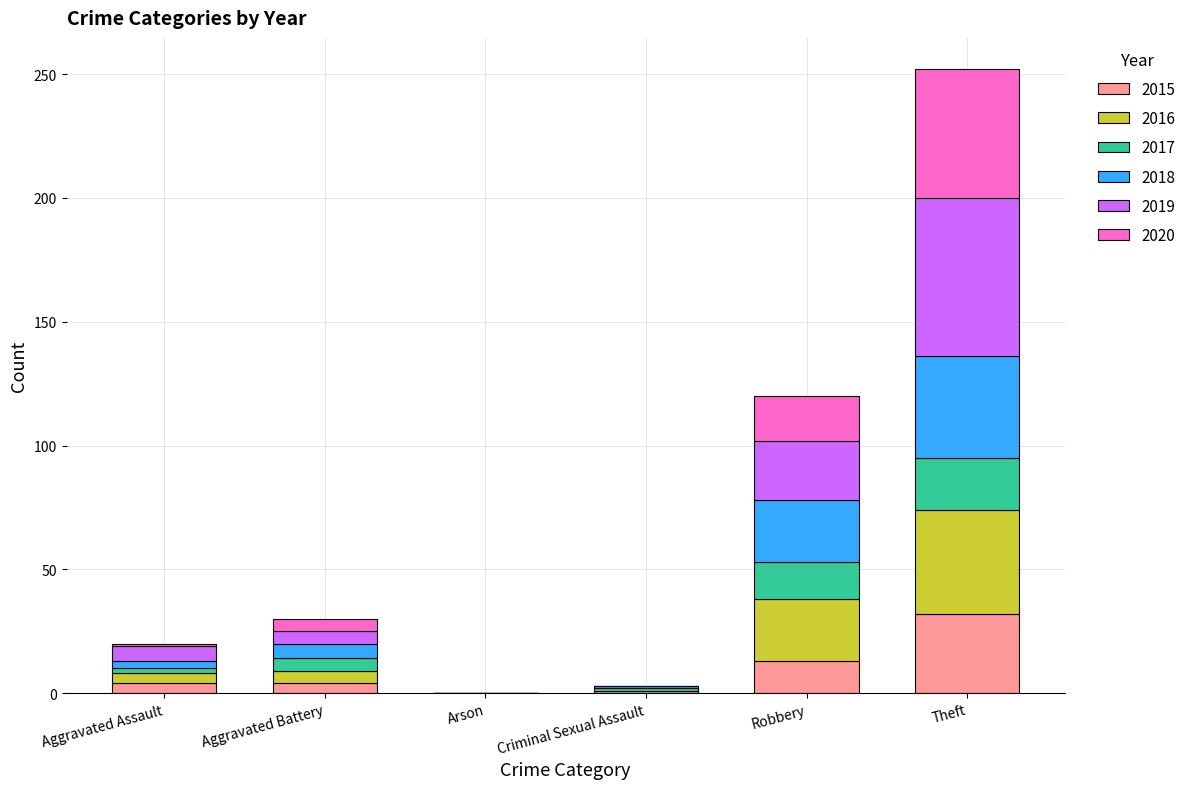

At which category is the sum across all series the highest?

Theft